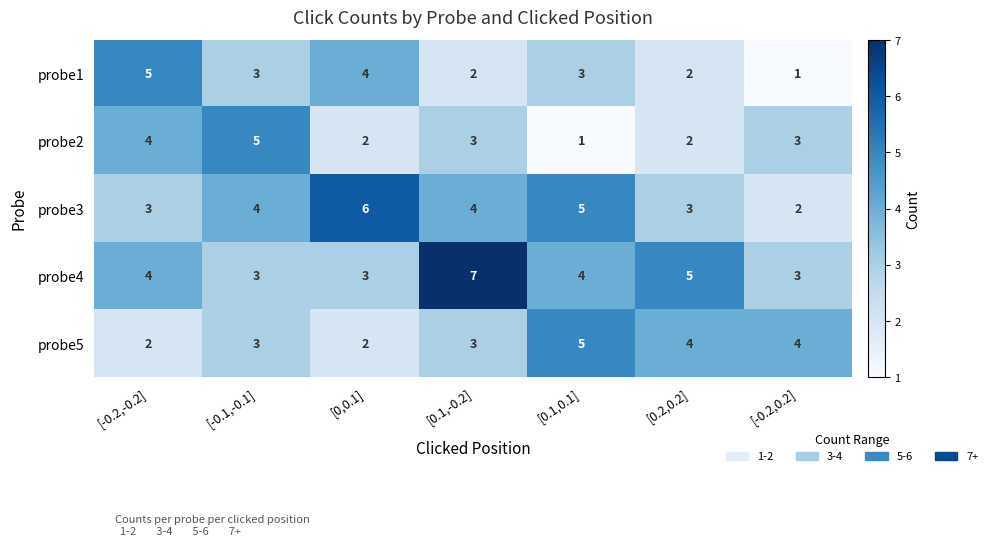

What is the smallest value displayed?

1